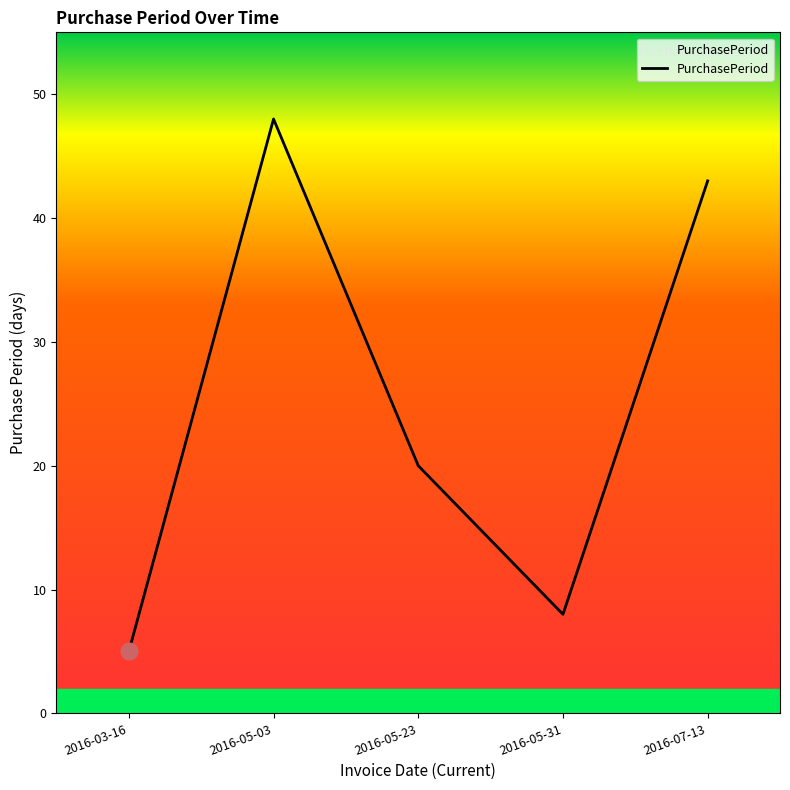

What is the minimum value shown in the chart?

5